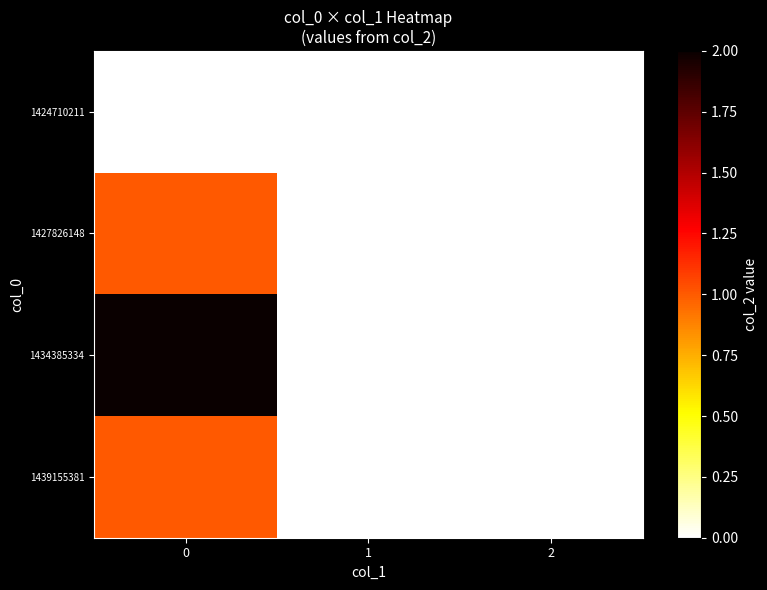

What is the greatest value displayed?

2